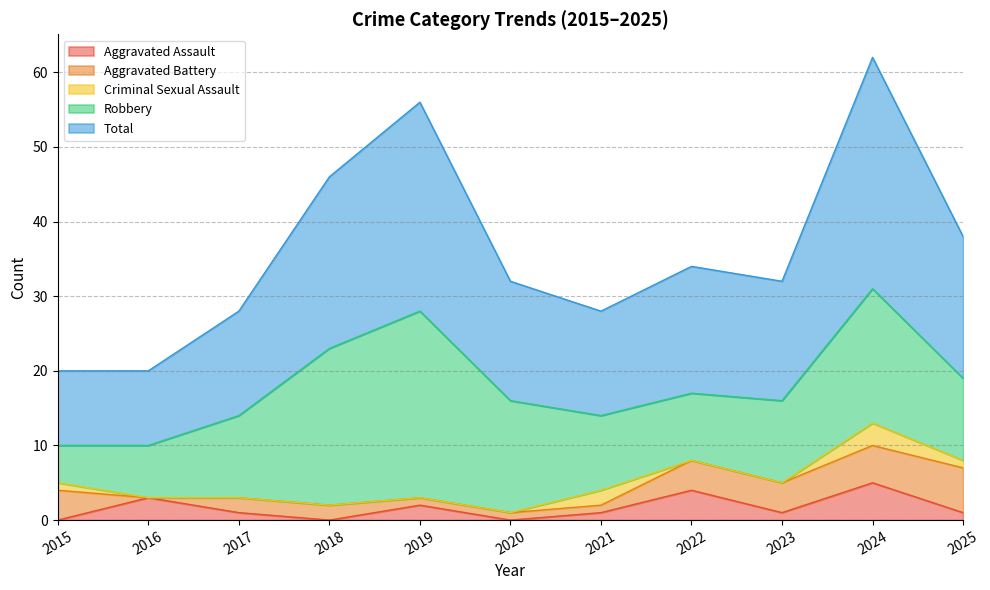

What is the sum of all Criminal Sexual Assault values?

7